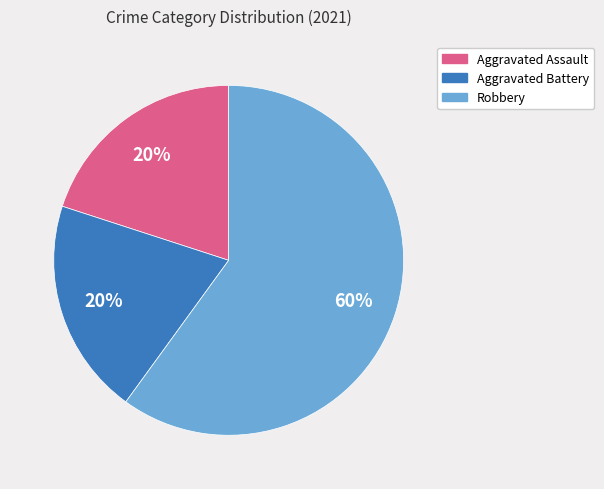

To the nearest percent, what is the difference between the largest and smallest slice percentages?

40%